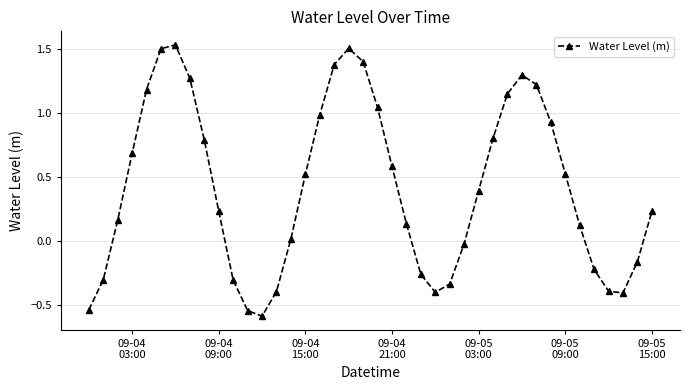

What is the minimum value shown in the chart?

-0.6